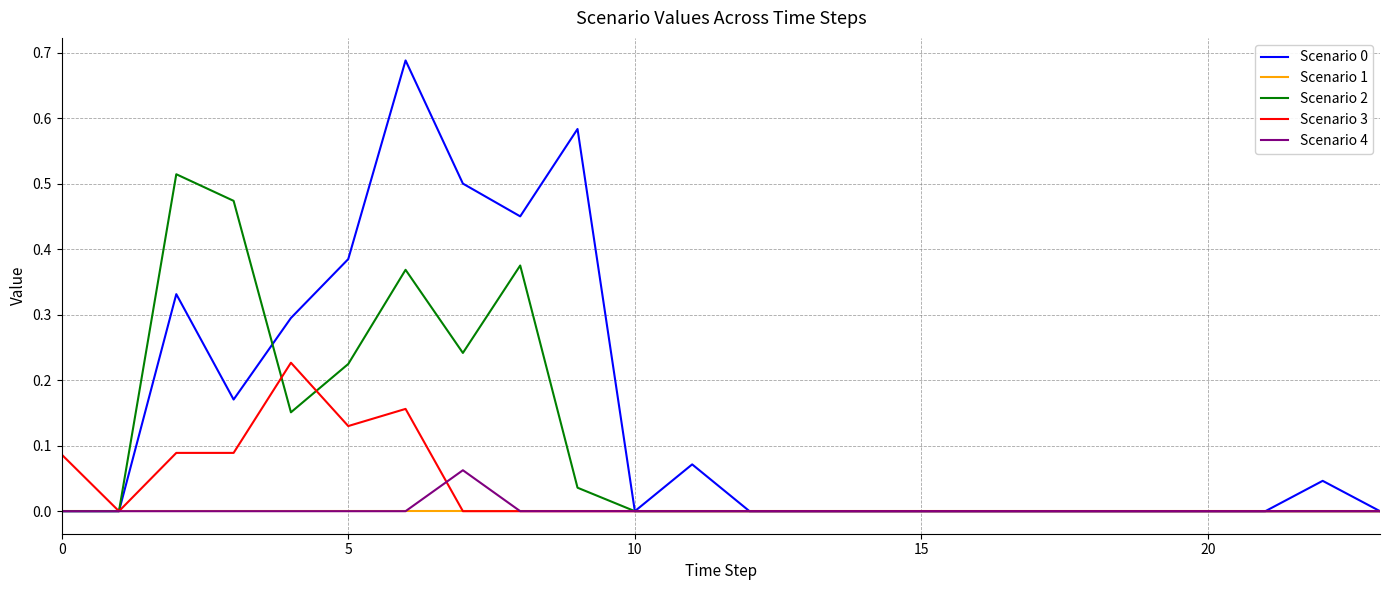

Does the chart have visible grid lines?

Yes